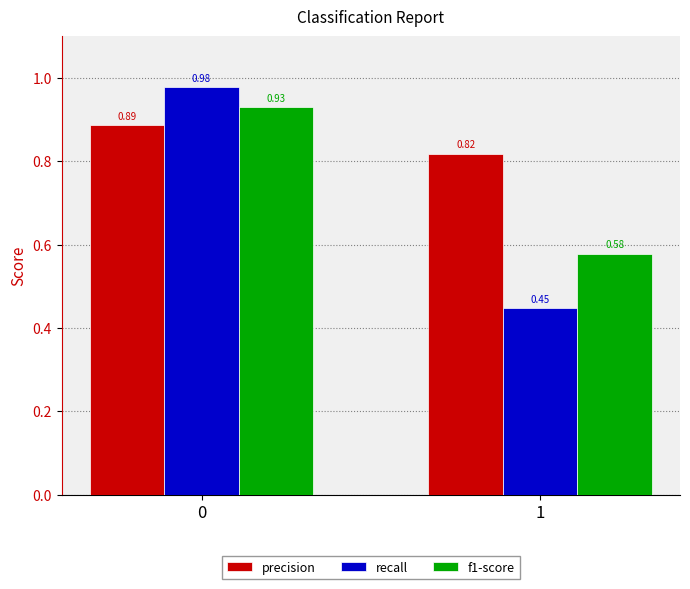

What is the difference between the recall values at 1 and 0?

0.5